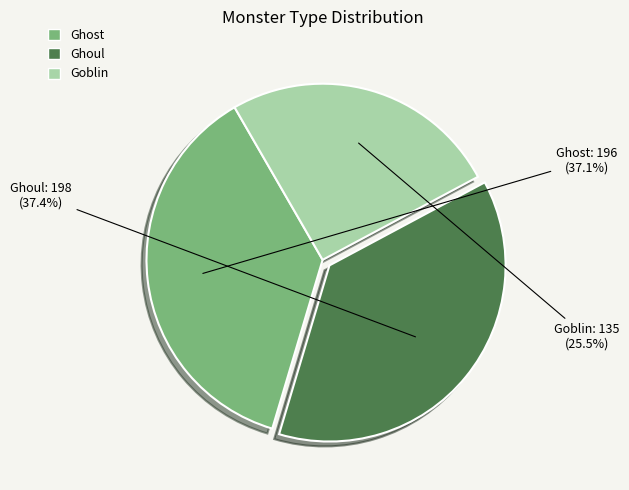

Is the sum of Ghost and Ghoul greater than half?

Yes